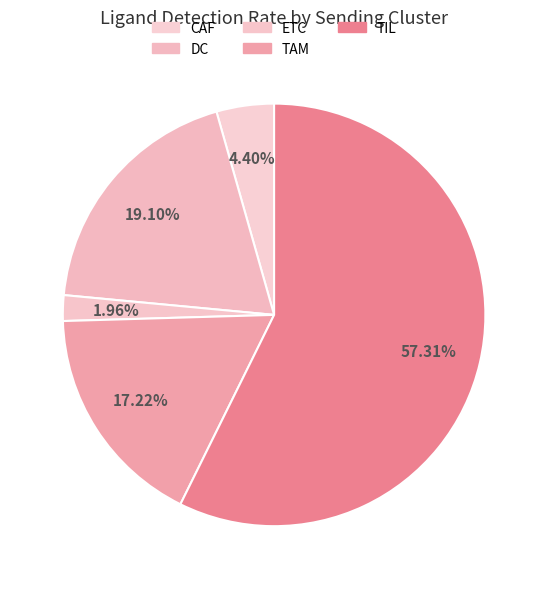

Is there a majority slice in this chart?

Yes